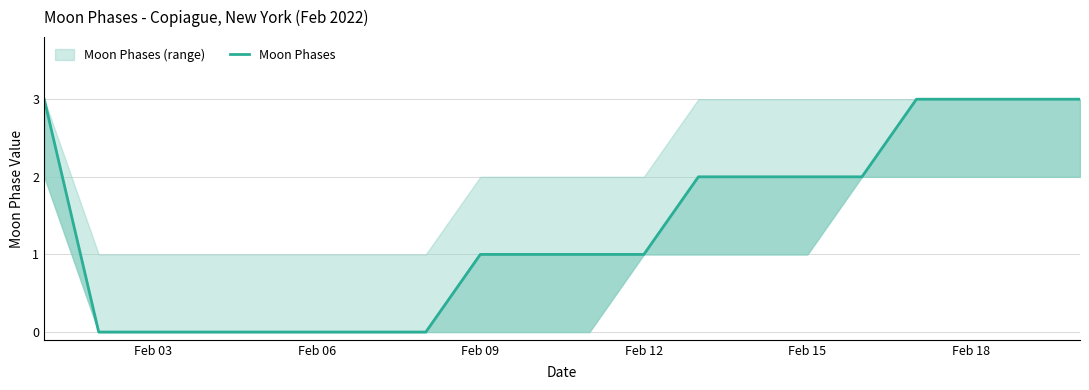

What is the greatest value displayed?

3